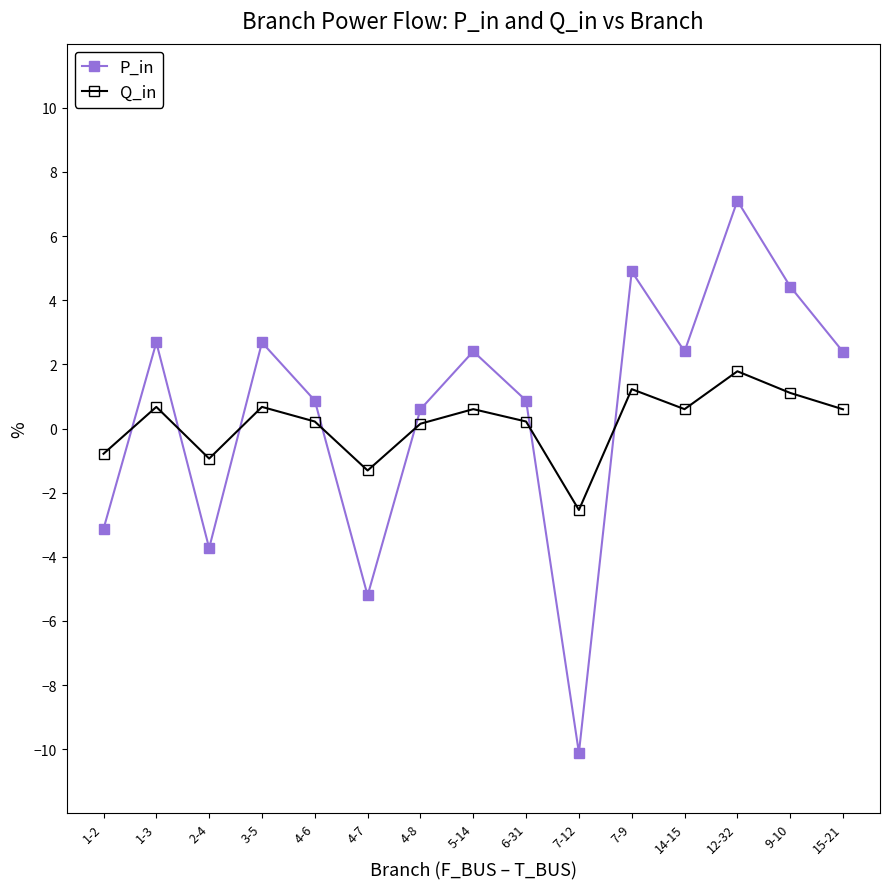

How many values in Q_in are above zero?

11